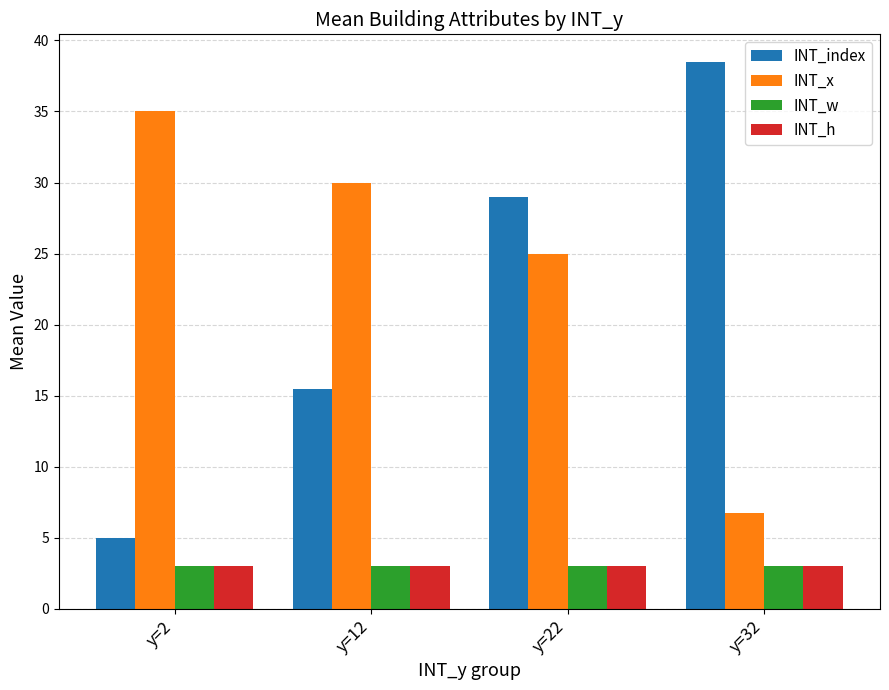

Count the number of data series in this chart.

4